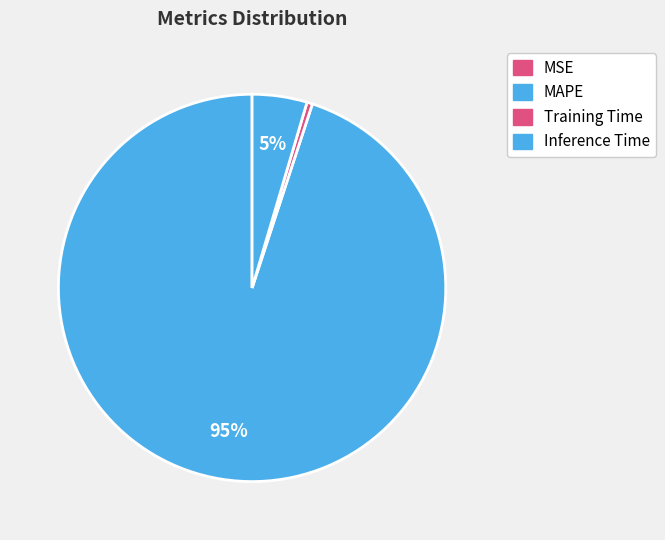

Is it true that Training Time is 0% of the pie?

True